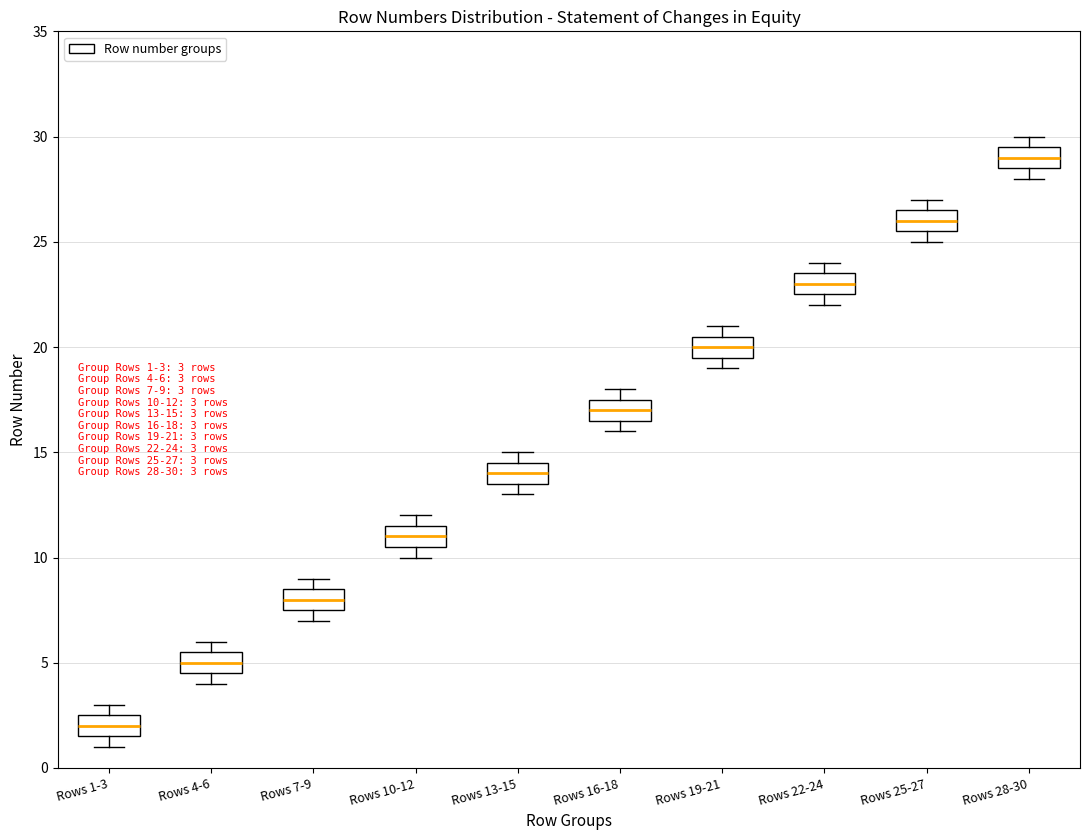

Which box's median line is the highest?

Rows 28-30